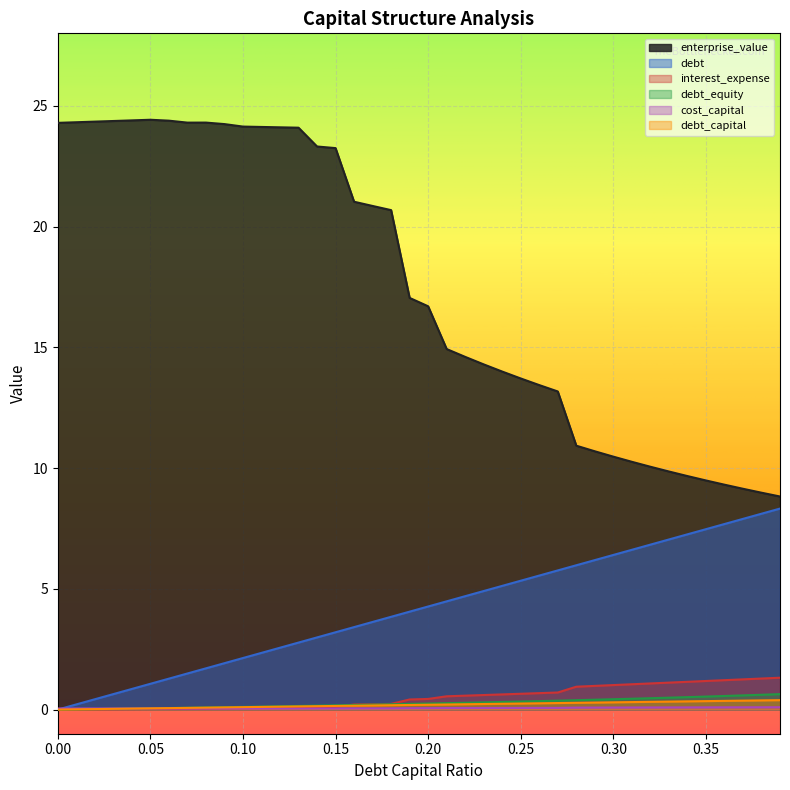

How many interior local peaks does the cost_capital series have?

1